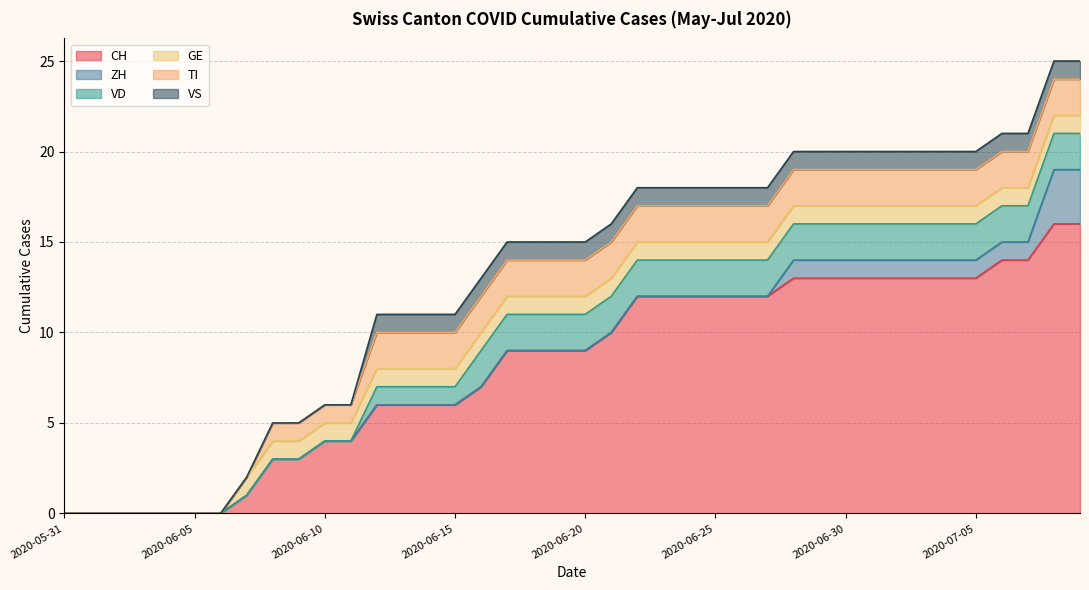

What position from the right is 2020-06-06?

34